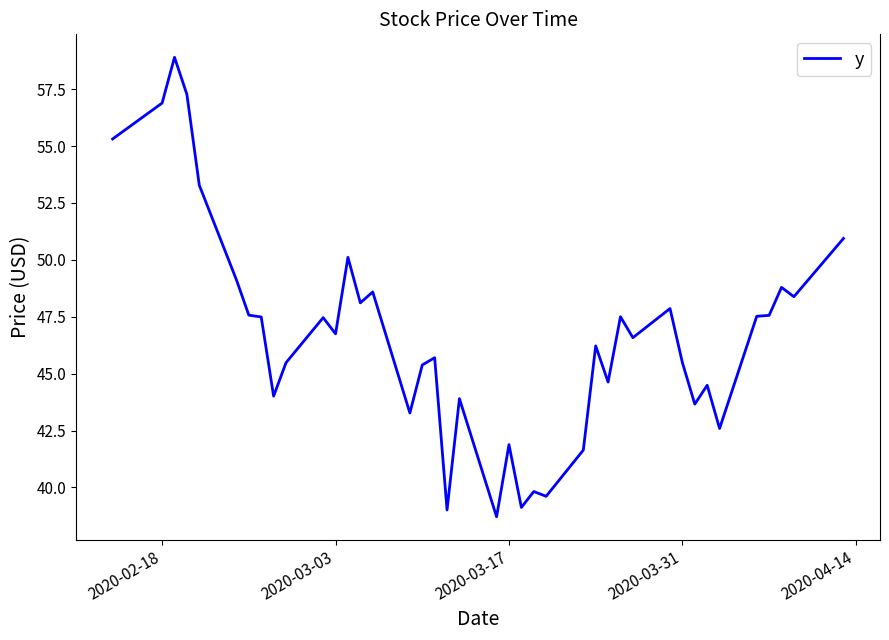

What is the greatest value displayed?

58.9